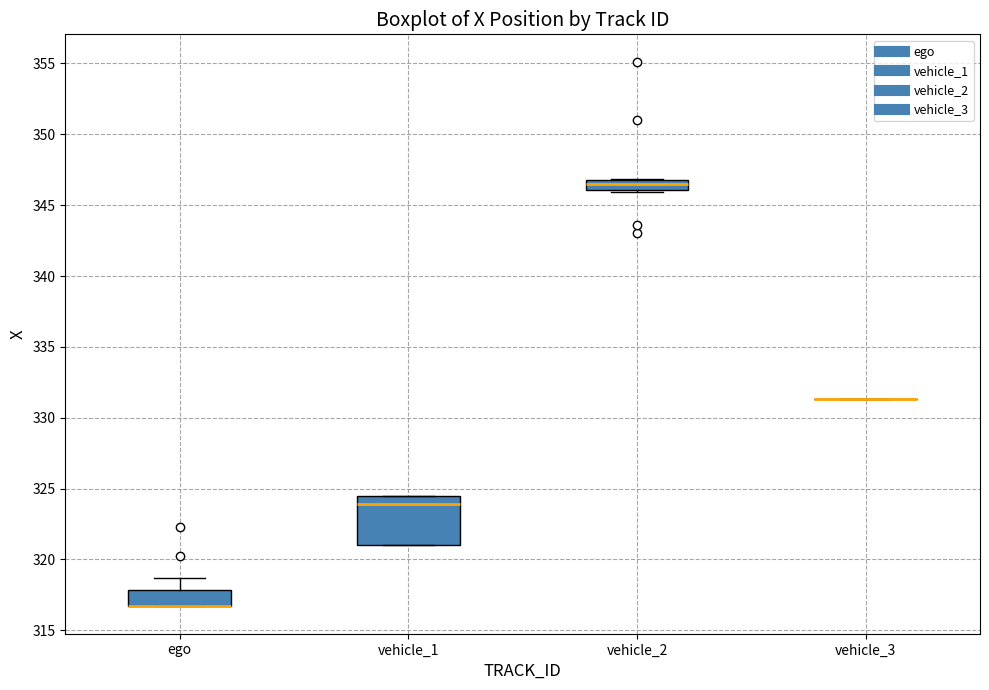

Which box is the tallest, from its lower edge to its upper edge?

vehicle_1